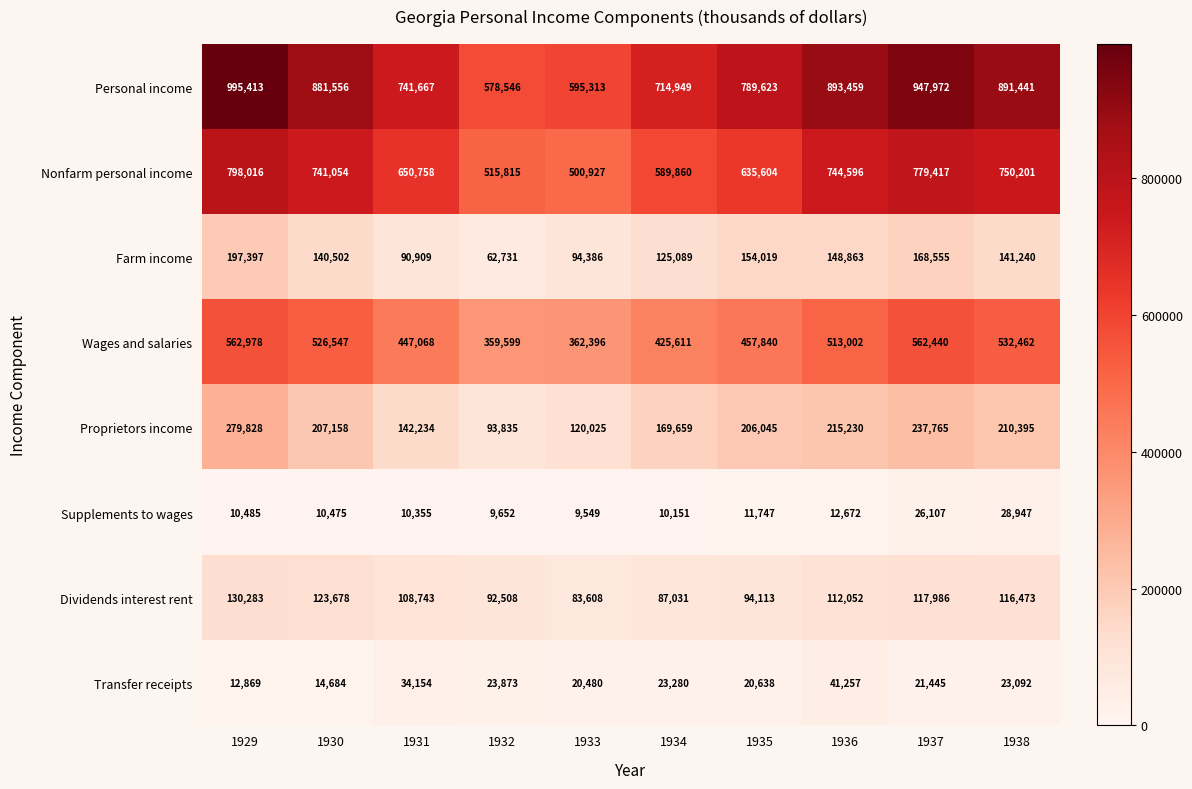

Rank the series at 1935 from highest to lowest value.

Personal income, Nonfarm personal income, Wages and salaries, Proprietors income, Farm income, Dividends interest rent, Transfer receipts, Supplements to wages